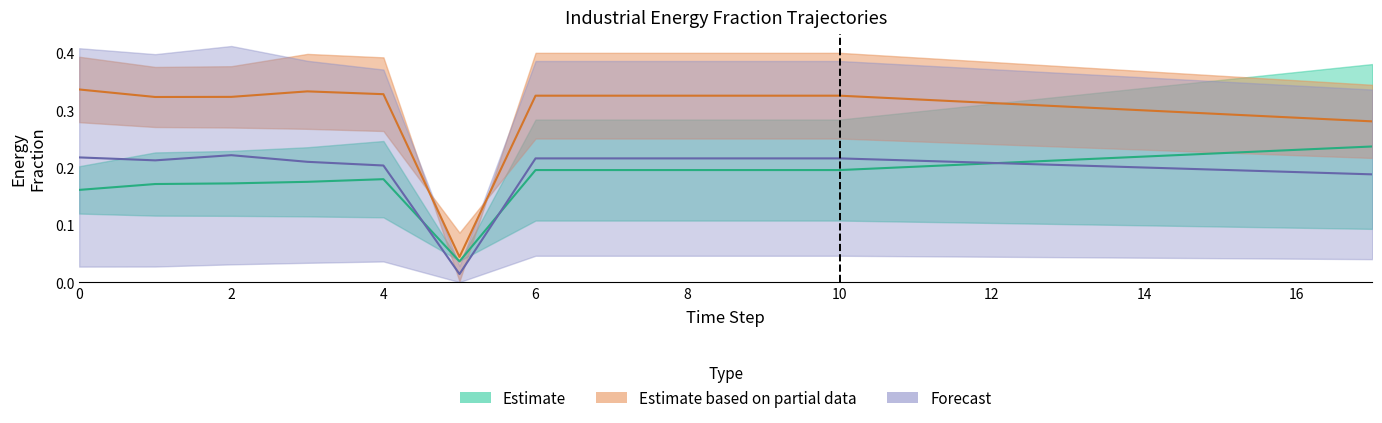

Is this an area chart (filled region under the line)?

No